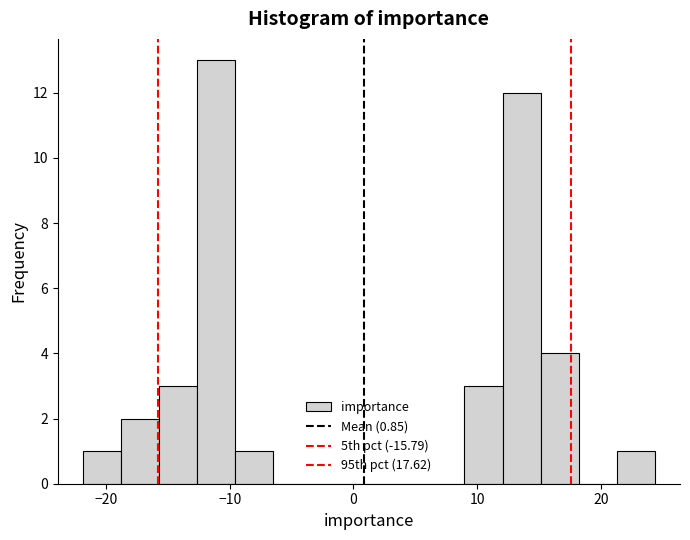

Read against the x-axis, roughly where is the centre of the tallest bar?

-11